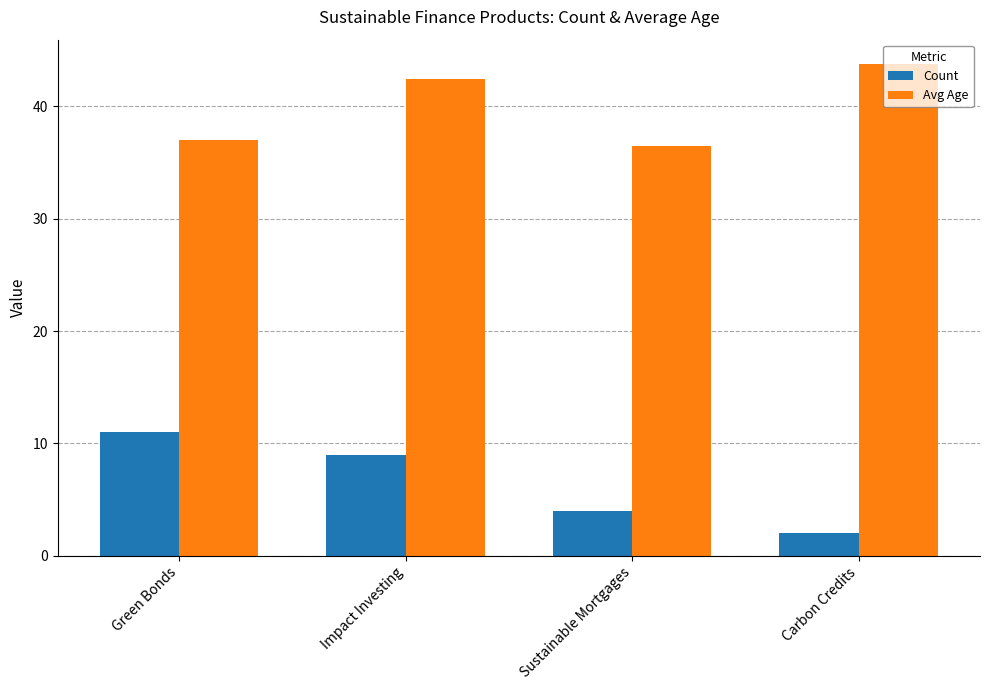

Reading right to left, transcribe all the data shown in this chart.

Count: 2.0	4.0	9.0	11.0
Avg Age: 43.8	36.5	42.4	37.0